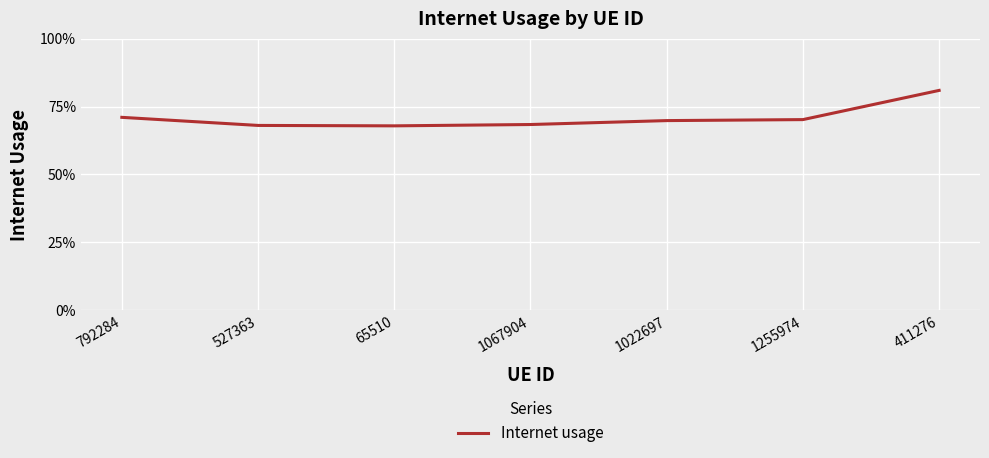

Does the chart display data point markers on the line(s)?

No